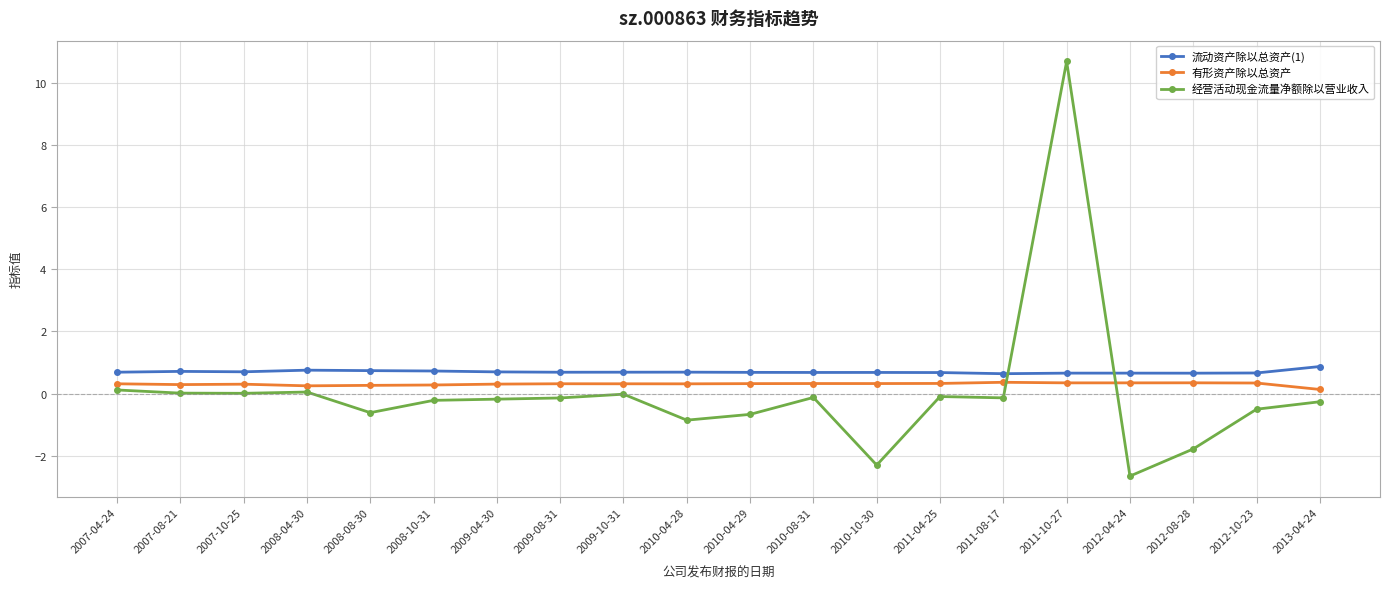

How many categories are shown in the chart?

20